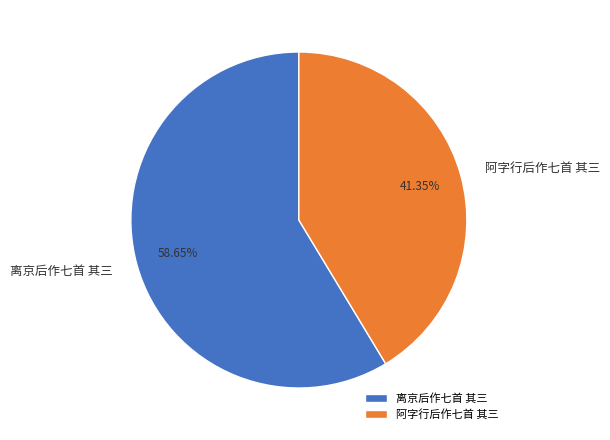

Which slice is the smallest?

阿字行后作七首 其三